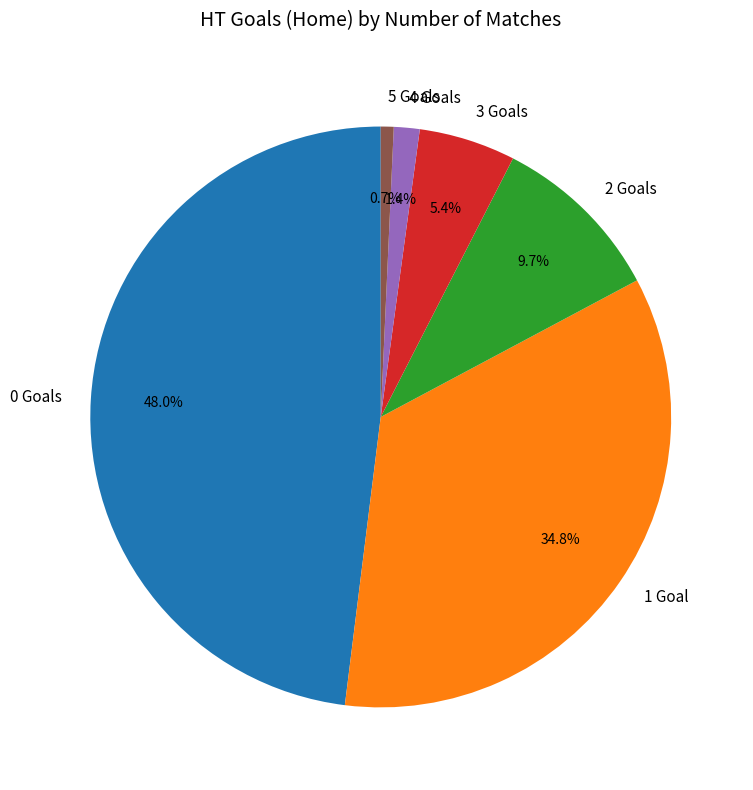

Is there a majority slice in this chart?

No